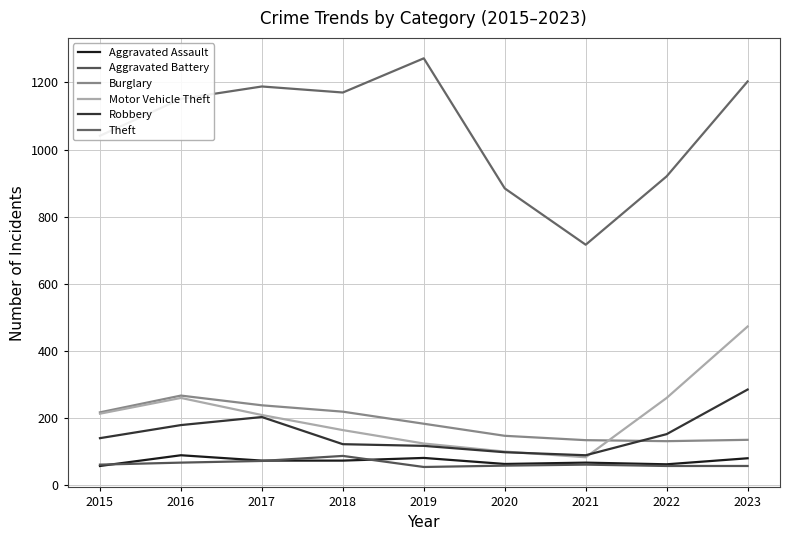

List the labels in order of Burglary value, smallest first.

2022, 2021, 2023, 2020, 2019, 2015, 2018, 2017, 2016